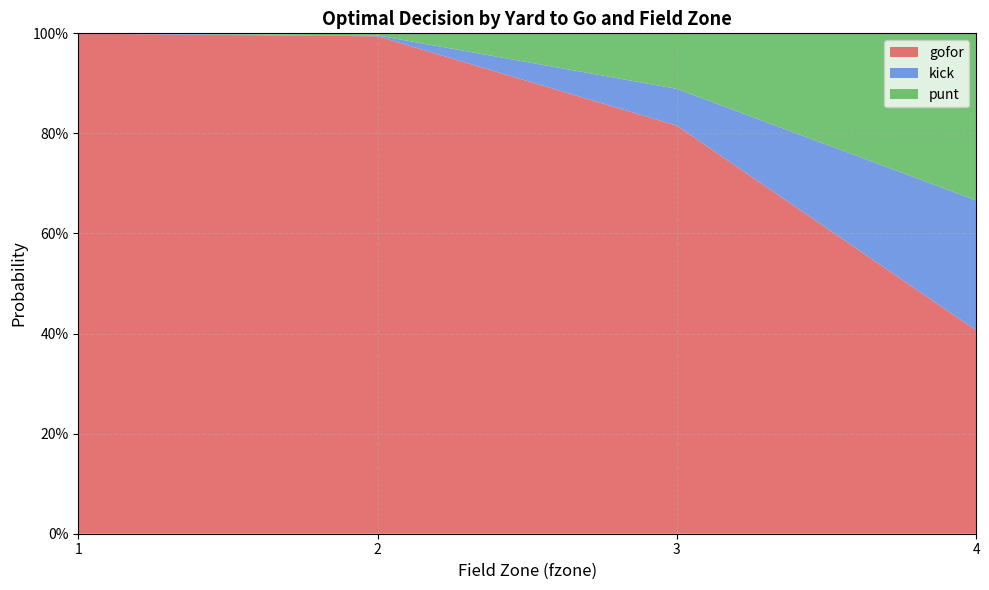

What are all the series names shown in the legend?

gofor, kick, punt